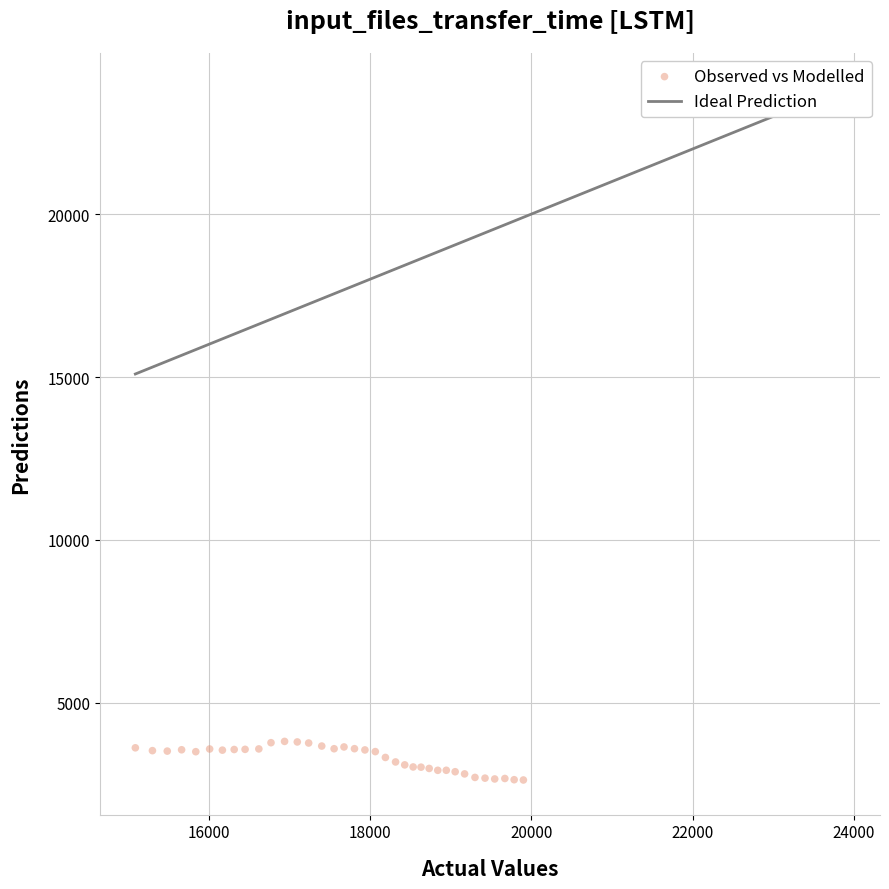

What is the range of Y values (max minus min)?

1184.6